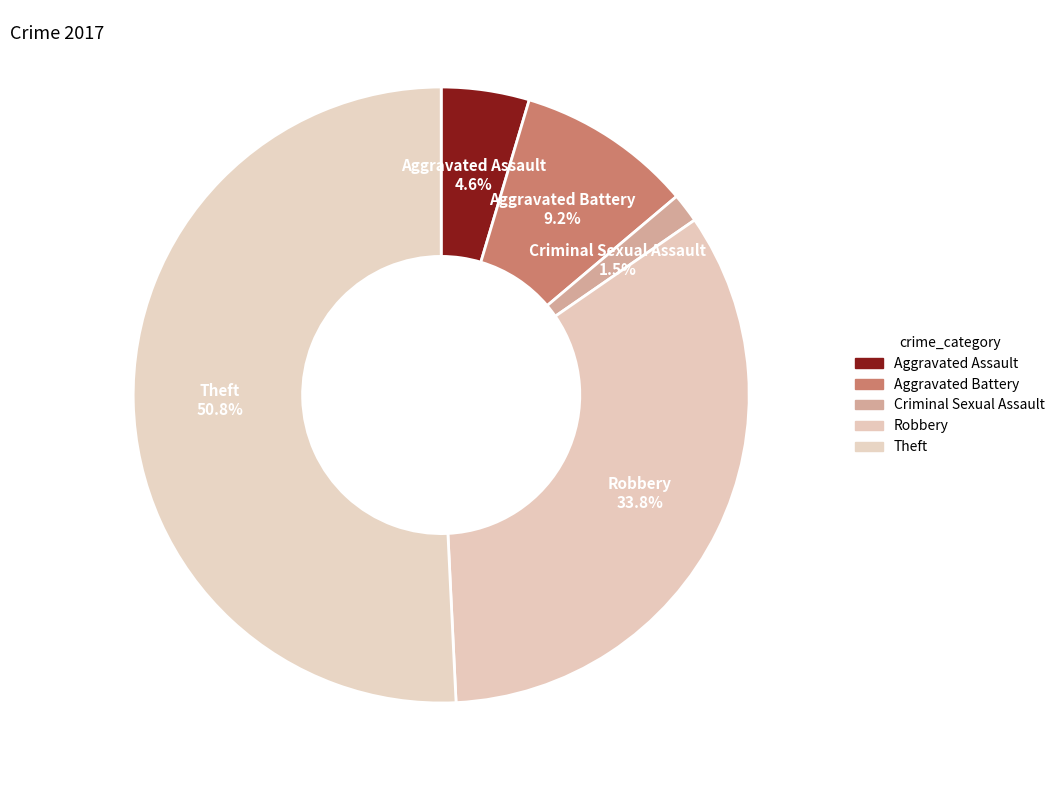

Count the number of slices in the pie.

5